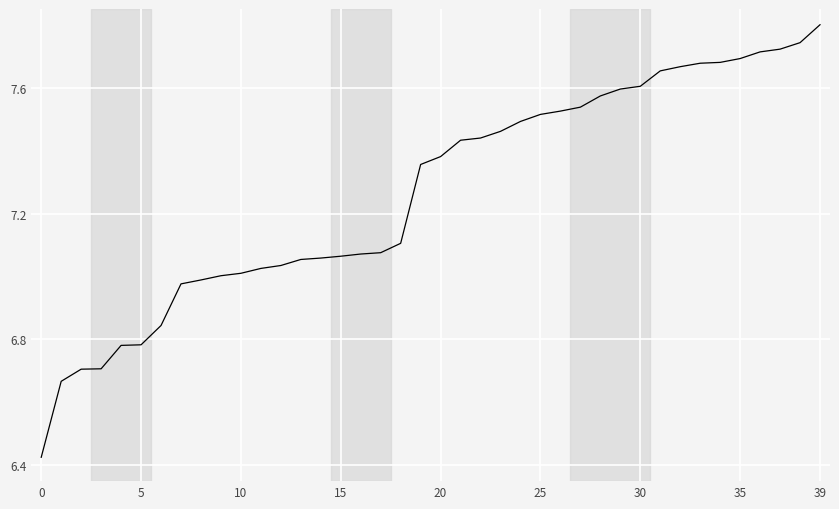

What is the maximum value shown in the chart?

7.8